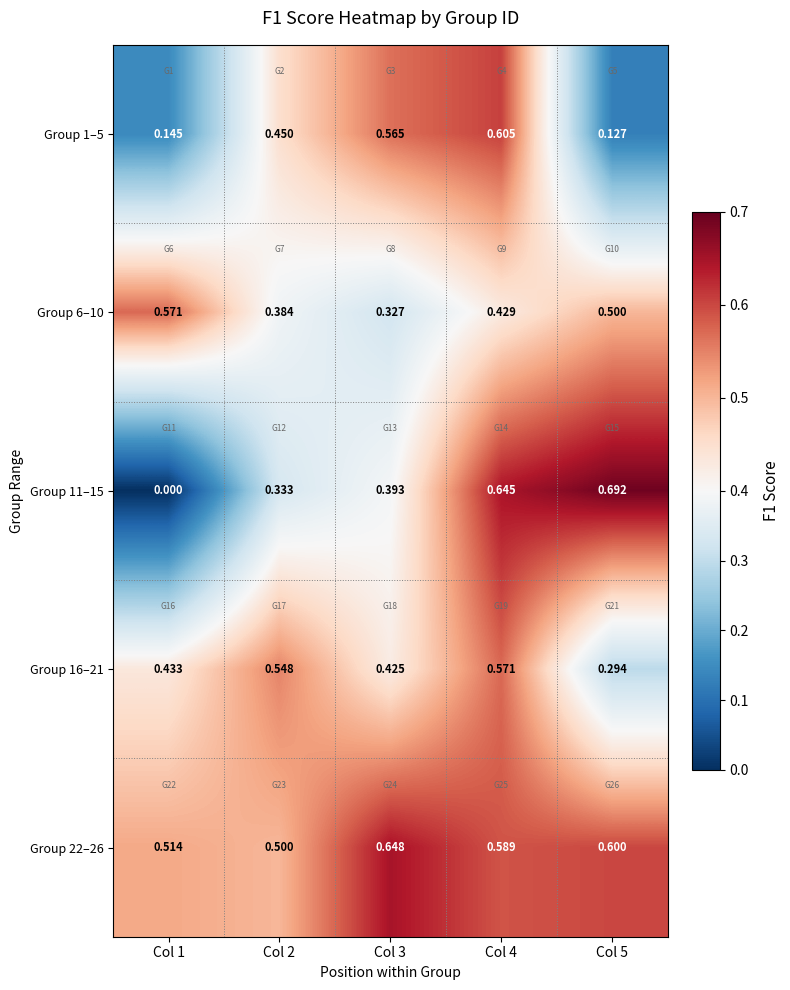

Is the value of Group 22–26 at Col 5 greater than the value of Group 11–15 at Col 2?

Yes